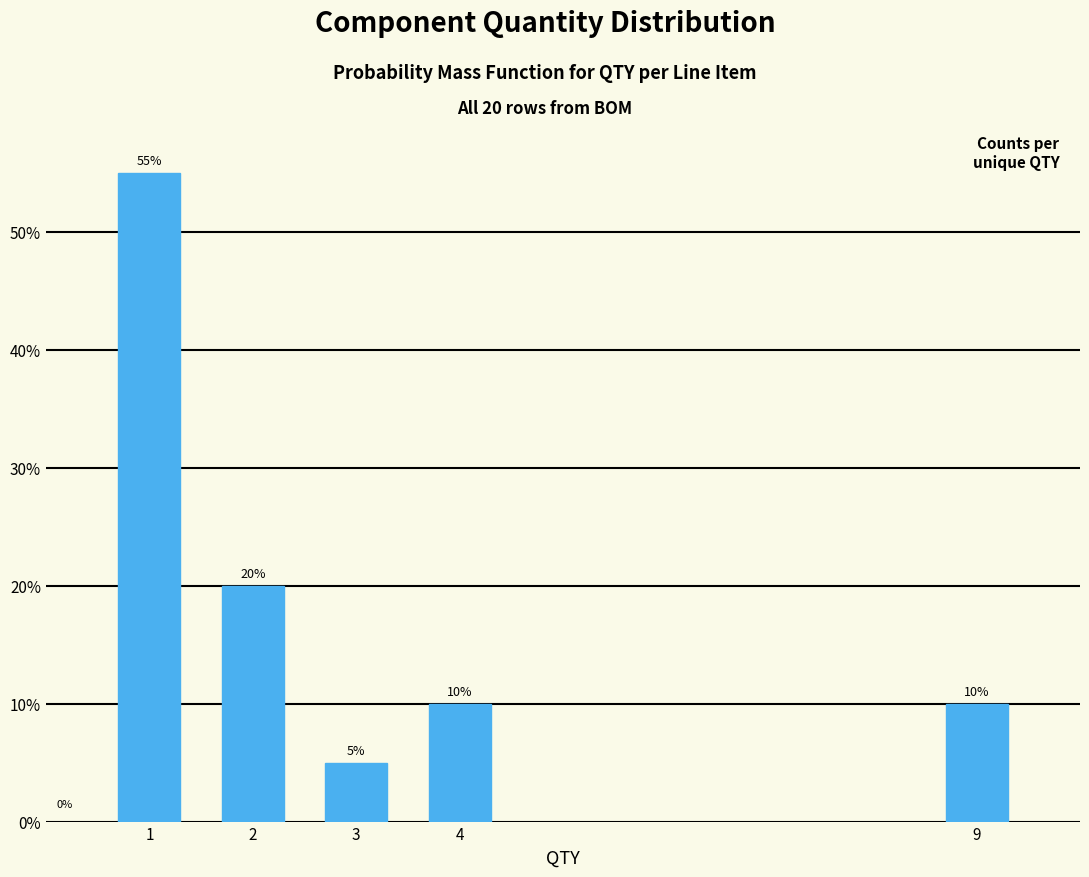

Reading left to right, transcribe all the data shown in this chart.

1=55.0	2=20.0	3=5.0	4=10.0	9=10.0